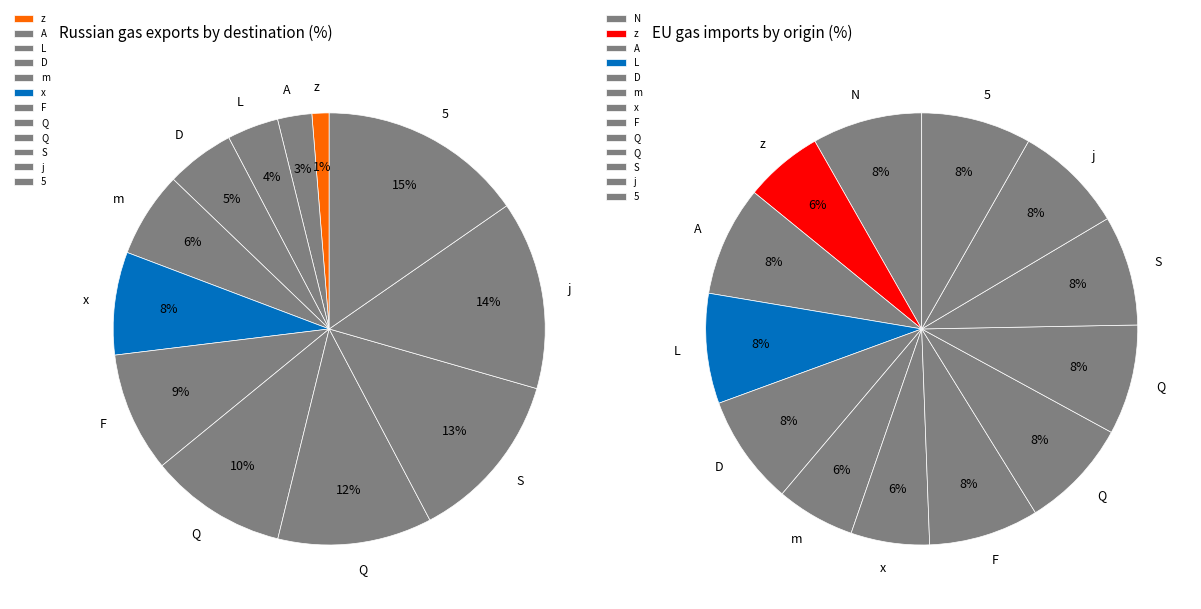

Is it true that z is 8% of the pie?

False